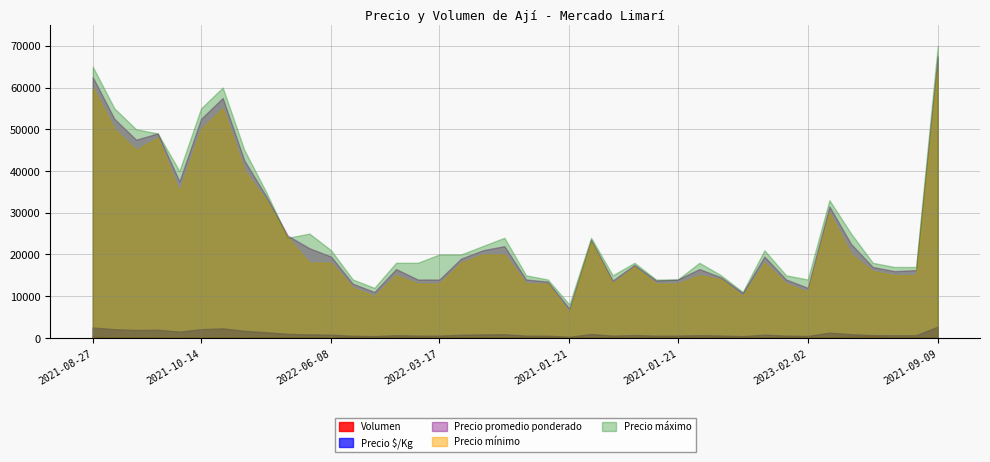

At which category is the sum across all series the highest?

2021-09-09